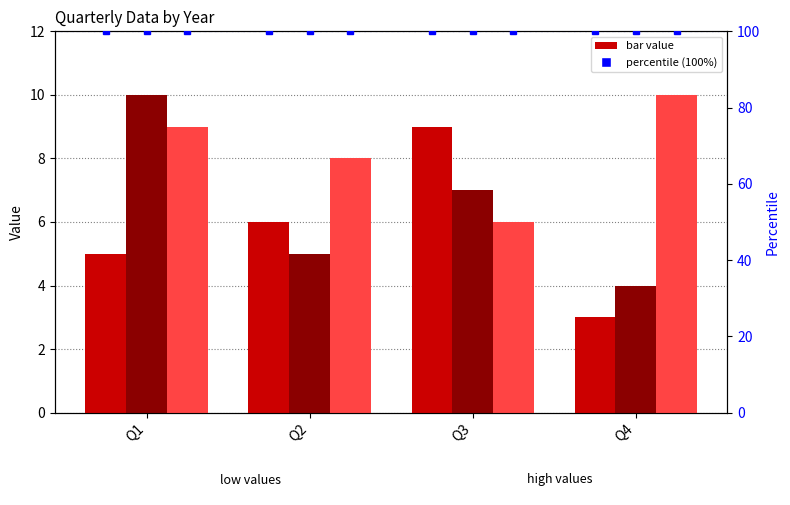

At which label does 2012 reach its peak?

Q3